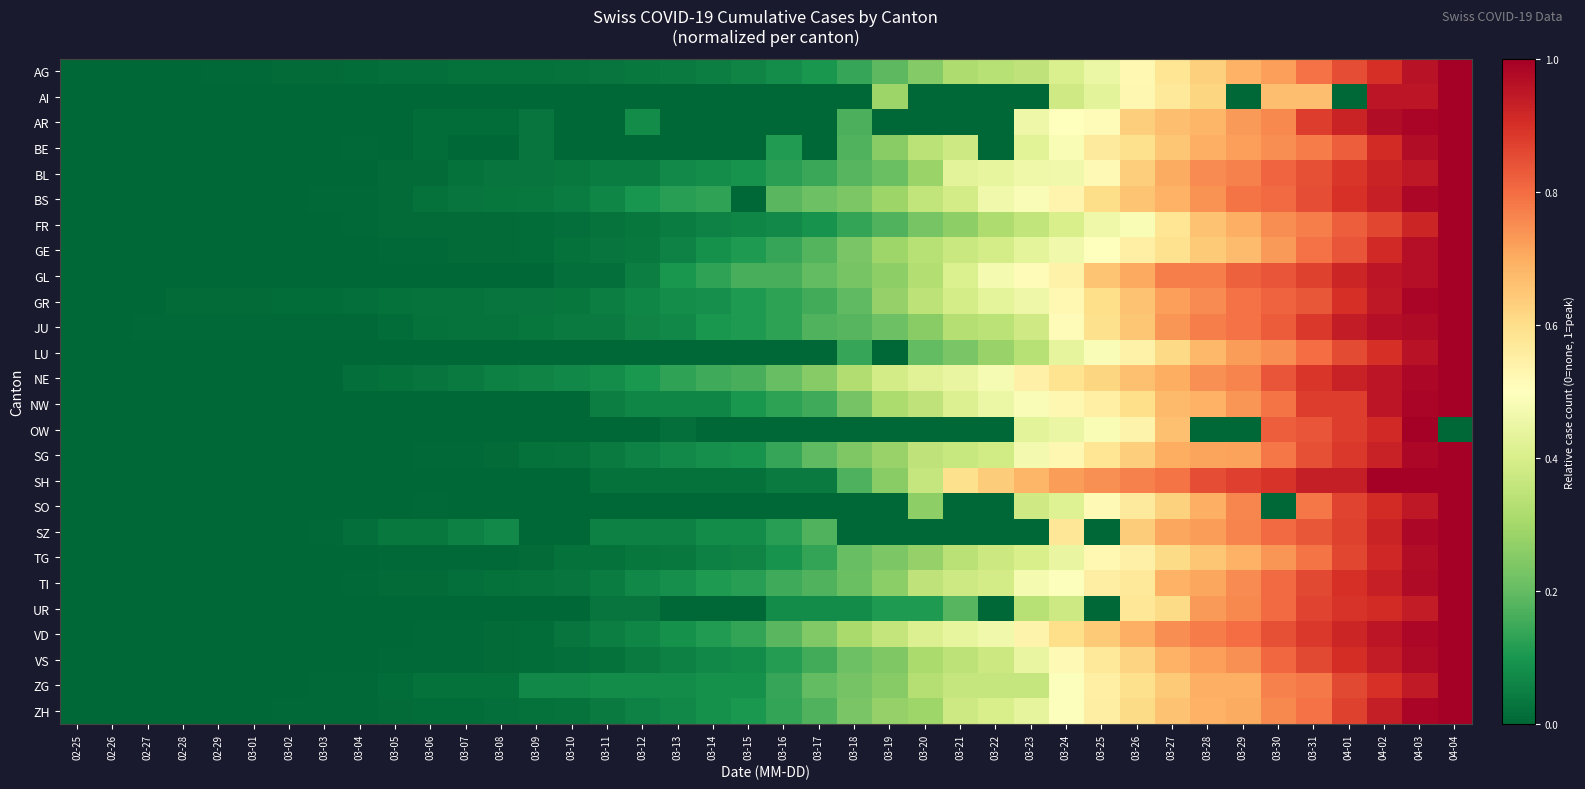

Reading left to right, what are all the values shown in this chart?

AG: 02-25=0.0	02-26=0.0	02-27=0.0	02-28=0.0	02-29=0.0	03-01=0.0	03-02=0.0	03-03=0.0	03-04=0.0	03-05=0.0	03-06=0.0	03-07=0.0	03-08=0.0	03-09=0.0	03-10=0.0	03-11=0.0	03-12=0.0	03-13=0.0	03-14=0.0	03-15=0.1	03-16=0.1	03-17=0.1	03-18=0.1	03-19=0.2	03-20=0.2	03-21=0.3	03-22=0.3	03-23=0.3	03-24=0.4	03-25=0.5	03-26=0.5	03-27=0.6	03-28=0.6	03-29=0.7	03-30=0.7	03-31=0.8	04-01=0.8	04-02=0.9	04-03=1.0	04-04=1.0
AI: 02-25=0.0	02-26=0.0	02-27=0.0	02-28=0.0	02-29=0.0	03-01=0.0	03-02=0.0	03-03=0.0	03-04=0.0	03-05=0.0	03-06=0.0	03-07=0.0	03-08=0.0	03-09=0.0	03-10=0.0	03-11=0.0	03-12=0.0	03-13=0.0	03-14=0.0	03-15=0.0	03-16=0.0	03-17=0.0	03-18=0.0	03-19=0.3	03-20=0.0	03-21=0.0	03-22=0.0	03-23=0.0	03-24=0.4	03-25=0.4	03-26=0.5	03-27=0.6	03-28=0.6	03-29=0.0	03-30=0.7	03-31=0.7	04-01=0.0	04-02=1.0	04-03=1.0	04-04=1.0
AR: 02-25=0.0	02-26=0.0	02-27=0.0	02-28=0.0	02-29=0.0	03-01=0.0	03-02=0.0	03-03=0.0	03-04=0.0	03-05=0.0	03-06=0.0	03-07=0.0	03-08=0.0	03-09=0.0	03-10=0.0	03-11=0.0	03-12=0.1	03-13=0.0	03-14=0.0	03-15=0.0	03-16=0.0	03-17=0.0	03-18=0.2	03-19=0.0	03-20=0.0	03-21=0.0	03-22=0.0	03-23=0.5	03-24=0.5	03-25=0.5	03-26=0.6	03-27=0.7	03-28=0.7	03-29=0.7	03-30=0.8	03-31=0.9	04-01=0.9	04-02=1.0	04-03=1.0	04-04=1.0
BE: 02-25=0.0	02-26=0.0	02-27=0.0	02-28=0.0	02-29=0.0	03-01=0.0	03-02=0.0	03-03=0.0	03-04=0.0	03-05=0.0	03-06=0.0	03-07=0.0	03-08=0.0	03-09=0.0	03-10=0.0	03-11=0.0	03-12=0.0	03-13=0.0	03-14=0.0	03-15=0.0	03-16=0.1	03-17=0.0	03-18=0.2	03-19=0.3	03-20=0.3	03-21=0.4	03-22=0.0	03-23=0.4	03-24=0.5	03-25=0.6	03-26=0.6	03-27=0.6	03-28=0.7	03-29=0.7	03-30=0.7	03-31=0.8	04-01=0.8	04-02=0.9	04-03=1.0	04-04=1.0
BL: 02-25=0.0	02-26=0.0	02-27=0.0	02-28=0.0	02-29=0.0	03-01=0.0	03-02=0.0	03-03=0.0	03-04=0.0	03-05=0.0	03-06=0.0	03-07=0.0	03-08=0.0	03-09=0.0	03-10=0.0	03-11=0.0	03-12=0.0	03-13=0.1	03-14=0.1	03-15=0.1	03-16=0.1	03-17=0.1	03-18=0.2	03-19=0.2	03-20=0.3	03-21=0.4	03-22=0.4	03-23=0.5	03-24=0.5	03-25=0.5	03-26=0.6	03-27=0.7	03-28=0.8	03-29=0.8	03-30=0.8	03-31=0.8	04-01=0.9	04-02=0.9	04-03=0.9	04-04=1.0
BS: 02-25=0.0	02-26=0.0	02-27=0.0	02-28=0.0	02-29=0.0	03-01=0.0	03-02=0.0	03-03=0.0	03-04=0.0	03-05=0.0	03-06=0.0	03-07=0.0	03-08=0.0	03-09=0.0	03-10=0.0	03-11=0.1	03-12=0.1	03-13=0.1	03-14=0.1	03-15=0.0	03-16=0.2	03-17=0.2	03-18=0.2	03-19=0.3	03-20=0.4	03-21=0.4	03-22=0.5	03-23=0.5	03-24=0.5	03-25=0.6	03-26=0.7	03-27=0.7	03-28=0.7	03-29=0.8	03-30=0.8	03-31=0.9	04-01=0.9	04-02=0.9	04-03=1.0	04-04=1.0
FR: 02-25=0.0	02-26=0.0	02-27=0.0	02-28=0.0	02-29=0.0	03-01=0.0	03-02=0.0	03-03=0.0	03-04=0.0	03-05=0.0	03-06=0.0	03-07=0.0	03-08=0.0	03-09=0.0	03-10=0.0	03-11=0.0	03-12=0.0	03-13=0.0	03-14=0.1	03-15=0.1	03-16=0.1	03-17=0.1	03-18=0.1	03-19=0.2	03-20=0.2	03-21=0.3	03-22=0.3	03-23=0.4	03-24=0.4	03-25=0.5	03-26=0.5	03-27=0.6	03-28=0.7	03-29=0.7	03-30=0.7	03-31=0.8	04-01=0.8	04-02=0.9	04-03=0.9	04-04=1.0
GE: 02-25=0.0	02-26=0.0	02-27=0.0	02-28=0.0	02-29=0.0	03-01=0.0	03-02=0.0	03-03=0.0	03-04=0.0	03-05=0.0	03-06=0.0	03-07=0.0	03-08=0.0	03-09=0.0	03-10=0.0	03-11=0.0	03-12=0.0	03-13=0.1	03-14=0.1	03-15=0.1	03-16=0.1	03-17=0.2	03-18=0.2	03-19=0.3	03-20=0.3	03-21=0.4	03-22=0.4	03-23=0.4	03-24=0.5	03-25=0.5	03-26=0.6	03-27=0.6	03-28=0.6	03-29=0.7	03-30=0.7	03-31=0.8	04-01=0.8	04-02=0.9	04-03=1.0	04-04=1.0
GL: 02-25=0.0	02-26=0.0	02-27=0.0	02-28=0.0	02-29=0.0	03-01=0.0	03-02=0.0	03-03=0.0	03-04=0.0	03-05=0.0	03-06=0.0	03-07=0.0	03-08=0.0	03-09=0.0	03-10=0.0	03-11=0.0	03-12=0.0	03-13=0.1	03-14=0.1	03-15=0.2	03-16=0.2	03-17=0.2	03-18=0.2	03-19=0.3	03-20=0.3	03-21=0.4	03-22=0.5	03-23=0.5	03-24=0.5	03-25=0.7	03-26=0.7	03-27=0.8	03-28=0.8	03-29=0.8	03-30=0.8	03-31=0.9	04-01=0.9	04-02=1.0	04-03=1.0	04-04=1.0
GR: 02-25=0.0	02-26=0.0	02-27=0.0	02-28=0.0	02-29=0.0	03-01=0.0	03-02=0.0	03-03=0.0	03-04=0.0	03-05=0.0	03-06=0.0	03-07=0.0	03-08=0.0	03-09=0.0	03-10=0.0	03-11=0.0	03-12=0.1	03-13=0.1	03-14=0.1	03-15=0.1	03-16=0.1	03-17=0.2	03-18=0.2	03-19=0.3	03-20=0.3	03-21=0.4	03-22=0.4	03-23=0.5	03-24=0.5	03-25=0.6	03-26=0.7	03-27=0.7	03-28=0.8	03-29=0.8	03-30=0.8	03-31=0.8	04-01=0.9	04-02=0.9	04-03=1.0	04-04=1.0
JU: 02-25=0.0	02-26=0.0	02-27=0.0	02-28=0.0	02-29=0.0	03-01=0.0	03-02=0.0	03-03=0.0	03-04=0.0	03-05=0.0	03-06=0.0	03-07=0.0	03-08=0.0	03-09=0.0	03-10=0.0	03-11=0.0	03-12=0.1	03-13=0.1	03-14=0.1	03-15=0.1	03-16=0.1	03-17=0.2	03-18=0.2	03-19=0.2	03-20=0.3	03-21=0.3	03-22=0.3	03-23=0.4	03-24=0.5	03-25=0.6	03-26=0.7	03-27=0.7	03-28=0.8	03-29=0.8	03-30=0.8	03-31=0.9	04-01=0.9	04-02=1.0	04-03=1.0	04-04=1.0
LU: 02-25=0.0	02-26=0.0	02-27=0.0	02-28=0.0	02-29=0.0	03-01=0.0	03-02=0.0	03-03=0.0	03-04=0.0	03-05=0.0	03-06=0.0	03-07=0.0	03-08=0.0	03-09=0.0	03-10=0.0	03-11=0.0	03-12=0.0	03-13=0.0	03-14=0.0	03-15=0.0	03-16=0.0	03-17=0.0	03-18=0.1	03-19=0.0	03-20=0.2	03-21=0.2	03-22=0.3	03-23=0.3	03-24=0.4	03-25=0.5	03-26=0.5	03-27=0.6	03-28=0.7	03-29=0.7	03-30=0.7	03-31=0.8	04-01=0.9	04-02=0.9	04-03=1.0	04-04=1.0
NE: 02-25=0.0	02-26=0.0	02-27=0.0	02-28=0.0	02-29=0.0	03-01=0.0	03-02=0.0	03-03=0.0	03-04=0.0	03-05=0.0	03-06=0.0	03-07=0.0	03-08=0.1	03-09=0.1	03-10=0.1	03-11=0.1	03-12=0.1	03-13=0.1	03-14=0.2	03-15=0.2	03-16=0.2	03-17=0.3	03-18=0.3	03-19=0.4	03-20=0.4	03-21=0.4	03-22=0.5	03-23=0.5	03-24=0.6	03-25=0.6	03-26=0.7	03-27=0.7	03-28=0.7	03-29=0.8	03-30=0.8	03-31=0.9	04-01=0.9	04-02=1.0	04-03=1.0	04-04=1.0
NW: 02-25=0.0	02-26=0.0	02-27=0.0	02-28=0.0	02-29=0.0	03-01=0.0	03-02=0.0	03-03=0.0	03-04=0.0	03-05=0.0	03-06=0.0	03-07=0.0	03-08=0.0	03-09=0.0	03-10=0.0	03-11=0.1	03-12=0.1	03-13=0.1	03-14=0.1	03-15=0.1	03-16=0.1	03-17=0.1	03-18=0.2	03-19=0.3	03-20=0.3	03-21=0.4	03-22=0.5	03-23=0.5	03-24=0.5	03-25=0.6	03-26=0.6	03-27=0.7	03-28=0.7	03-29=0.7	03-30=0.8	03-31=0.9	04-01=0.9	04-02=0.9	04-03=1.0	04-04=1.0
OW: 02-25=0.0	02-26=0.0	02-27=0.0	02-28=0.0	02-29=0.0	03-01=0.0	03-02=0.0	03-03=0.0	03-04=0.0	03-05=0.0	03-06=0.0	03-07=0.0	03-08=0.0	03-09=0.0	03-10=0.0	03-11=0.0	03-12=0.0	03-13=0.0	03-14=0.0	03-15=0.0	03-16=0.0	03-17=0.0	03-18=0.0	03-19=0.0	03-20=0.0	03-21=0.0	03-22=0.0	03-23=0.4	03-24=0.4	03-25=0.5	03-26=0.5	03-27=0.7	03-28=0.0	03-29=0.0	03-30=0.8	03-31=0.8	04-01=0.9	04-02=0.9	04-03=1.0	04-04=0.0
SG: 02-25=0.0	02-26=0.0	02-27=0.0	02-28=0.0	02-29=0.0	03-01=0.0	03-02=0.0	03-03=0.0	03-04=0.0	03-05=0.0	03-06=0.0	03-07=0.0	03-08=0.0	03-09=0.0	03-10=0.0	03-11=0.0	03-12=0.1	03-13=0.1	03-14=0.1	03-15=0.1	03-16=0.1	03-17=0.2	03-18=0.2	03-19=0.3	03-20=0.3	03-21=0.4	03-22=0.4	03-23=0.5	03-24=0.5	03-25=0.6	03-26=0.6	03-27=0.7	03-28=0.7	03-29=0.7	03-30=0.8	03-31=0.8	04-01=0.9	04-02=0.9	04-03=1.0	04-04=1.0
SH: 02-25=0.0	02-26=0.0	02-27=0.0	02-28=0.0	02-29=0.0	03-01=0.0	03-02=0.0	03-03=0.0	03-04=0.0	03-05=0.0	03-06=0.0	03-07=0.0	03-08=0.0	03-09=0.0	03-10=0.0	03-11=0.0	03-12=0.0	03-13=0.0	03-14=0.0	03-15=0.0	03-16=0.0	03-17=0.0	03-18=0.2	03-19=0.3	03-20=0.4	03-21=0.6	03-22=0.6	03-23=0.7	03-24=0.7	03-25=0.7	03-26=0.8	03-27=0.8	03-28=0.9	03-29=0.9	03-30=0.9	03-31=0.9	04-01=0.9	04-02=1.0	04-03=1.0	04-04=1.0
SO: 02-25=0.0	02-26=0.0	02-27=0.0	02-28=0.0	02-29=0.0	03-01=0.0	03-02=0.0	03-03=0.0	03-04=0.0	03-05=0.0	03-06=0.0	03-07=0.0	03-08=0.0	03-09=0.0	03-10=0.0	03-11=0.0	03-12=0.0	03-13=0.0	03-14=0.0	03-15=0.0	03-16=0.0	03-17=0.0	03-18=0.0	03-19=0.0	03-20=0.3	03-21=0.0	03-22=0.0	03-23=0.4	03-24=0.4	03-25=0.5	03-26=0.6	03-27=0.6	03-28=0.7	03-29=0.8	03-30=0.0	03-31=0.8	04-01=0.9	04-02=0.9	04-03=0.9	04-04=1.0
SZ: 02-25=0.0	02-26=0.0	02-27=0.0	02-28=0.0	02-29=0.0	03-01=0.0	03-02=0.0	03-03=0.0	03-04=0.0	03-05=0.0	03-06=0.0	03-07=0.1	03-08=0.1	03-09=0.0	03-10=0.0	03-11=0.1	03-12=0.1	03-13=0.1	03-14=0.1	03-15=0.1	03-16=0.1	03-17=0.2	03-18=0.0	03-19=0.0	03-20=0.0	03-21=0.0	03-22=0.0	03-23=0.0	03-24=0.6	03-25=0.0	03-26=0.6	03-27=0.7	03-28=0.7	03-29=0.8	03-30=0.8	03-31=0.8	04-01=0.9	04-02=0.9	04-03=1.0	04-04=1.0
TG: 02-25=0.0	02-26=0.0	02-27=0.0	02-28=0.0	02-29=0.0	03-01=0.0	03-02=0.0	03-03=0.0	03-04=0.0	03-05=0.0	03-06=0.0	03-07=0.0	03-08=0.0	03-09=0.0	03-10=0.0	03-11=0.0	03-12=0.0	03-13=0.0	03-14=0.1	03-15=0.1	03-16=0.1	03-17=0.1	03-18=0.2	03-19=0.2	03-20=0.3	03-21=0.3	03-22=0.4	03-23=0.4	03-24=0.4	03-25=0.5	03-26=0.5	03-27=0.6	03-28=0.7	03-29=0.7	03-30=0.7	03-31=0.8	04-01=0.9	04-02=0.9	04-03=1.0	04-04=1.0
TI: 02-25=0.0	02-26=0.0	02-27=0.0	02-28=0.0	02-29=0.0	03-01=0.0	03-02=0.0	03-03=0.0	03-04=0.0	03-05=0.0	03-06=0.0	03-07=0.0	03-08=0.0	03-09=0.0	03-10=0.0	03-11=0.0	03-12=0.1	03-13=0.1	03-14=0.1	03-15=0.1	03-16=0.2	03-17=0.2	03-18=0.2	03-19=0.3	03-20=0.3	03-21=0.4	03-22=0.4	03-23=0.5	03-24=0.5	03-25=0.6	03-26=0.6	03-27=0.7	03-28=0.7	03-29=0.8	03-30=0.8	03-31=0.9	04-01=0.9	04-02=0.9	04-03=1.0	04-04=1.0
UR: 02-25=0.0	02-26=0.0	02-27=0.0	02-28=0.0	02-29=0.0	03-01=0.0	03-02=0.0	03-03=0.0	03-04=0.0	03-05=0.0	03-06=0.0	03-07=0.0	03-08=0.0	03-09=0.0	03-10=0.0	03-11=0.0	03-12=0.0	03-13=0.0	03-14=0.0	03-15=0.0	03-16=0.1	03-17=0.1	03-18=0.1	03-19=0.1	03-20=0.1	03-21=0.2	03-22=0.0	03-23=0.3	03-24=0.4	03-25=0.0	03-26=0.6	03-27=0.6	03-28=0.7	03-29=0.8	03-30=0.8	03-31=0.9	04-01=0.9	04-02=0.9	04-03=0.9	04-04=1.0
VD: 02-25=0.0	02-26=0.0	02-27=0.0	02-28=0.0	02-29=0.0	03-01=0.0	03-02=0.0	03-03=0.0	03-04=0.0	03-05=0.0	03-06=0.0	03-07=0.0	03-08=0.0	03-09=0.0	03-10=0.0	03-11=0.0	03-12=0.1	03-13=0.1	03-14=0.1	03-15=0.1	03-16=0.2	03-17=0.2	03-18=0.3	03-19=0.4	03-20=0.4	03-21=0.4	03-22=0.5	03-23=0.5	03-24=0.6	03-25=0.6	03-26=0.7	03-27=0.7	03-28=0.8	03-29=0.8	03-30=0.8	03-31=0.9	04-01=0.9	04-02=1.0	04-03=1.0	04-04=1.0
VS: 02-25=0.0	02-26=0.0	02-27=0.0	02-28=0.0	02-29=0.0	03-01=0.0	03-02=0.0	03-03=0.0	03-04=0.0	03-05=0.0	03-06=0.0	03-07=0.0	03-08=0.0	03-09=0.0	03-10=0.0	03-11=0.0	03-12=0.0	03-13=0.1	03-14=0.1	03-15=0.1	03-16=0.1	03-17=0.2	03-18=0.2	03-19=0.2	03-20=0.3	03-21=0.3	03-22=0.4	03-23=0.4	03-24=0.5	03-25=0.6	03-26=0.6	03-27=0.7	03-28=0.7	03-29=0.7	03-30=0.8	03-31=0.9	04-01=0.9	04-02=0.9	04-03=1.0	04-04=1.0
ZG: 02-25=0.0	02-26=0.0	02-27=0.0	02-28=0.0	02-29=0.0	03-01=0.0	03-02=0.0	03-03=0.0	03-04=0.0	03-05=0.0	03-06=0.0	03-07=0.0	03-08=0.0	03-09=0.1	03-10=0.1	03-11=0.1	03-12=0.1	03-13=0.1	03-14=0.1	03-15=0.1	03-16=0.1	03-17=0.2	03-18=0.2	03-19=0.3	03-20=0.3	03-21=0.4	03-22=0.4	03-23=0.4	03-24=0.5	03-25=0.5	03-26=0.6	03-27=0.6	03-28=0.7	03-29=0.7	03-30=0.8	03-31=0.8	04-01=0.9	04-02=0.9	04-03=0.9	04-04=1.0
ZH: 02-25=0.0	02-26=0.0	02-27=0.0	02-28=0.0	02-29=0.0	03-01=0.0	03-02=0.0	03-03=0.0	03-04=0.0	03-05=0.0	03-06=0.0	03-07=0.0	03-08=0.0	03-09=0.0	03-10=0.0	03-11=0.0	03-12=0.1	03-13=0.1	03-14=0.1	03-15=0.1	03-16=0.1	03-17=0.2	03-18=0.2	03-19=0.3	03-20=0.3	03-21=0.4	03-22=0.4	03-23=0.4	03-24=0.5	03-25=0.6	03-26=0.6	03-27=0.7	03-28=0.7	03-29=0.7	03-30=0.8	03-31=0.8	04-01=0.9	04-02=0.9	04-03=1.0	04-04=1.0